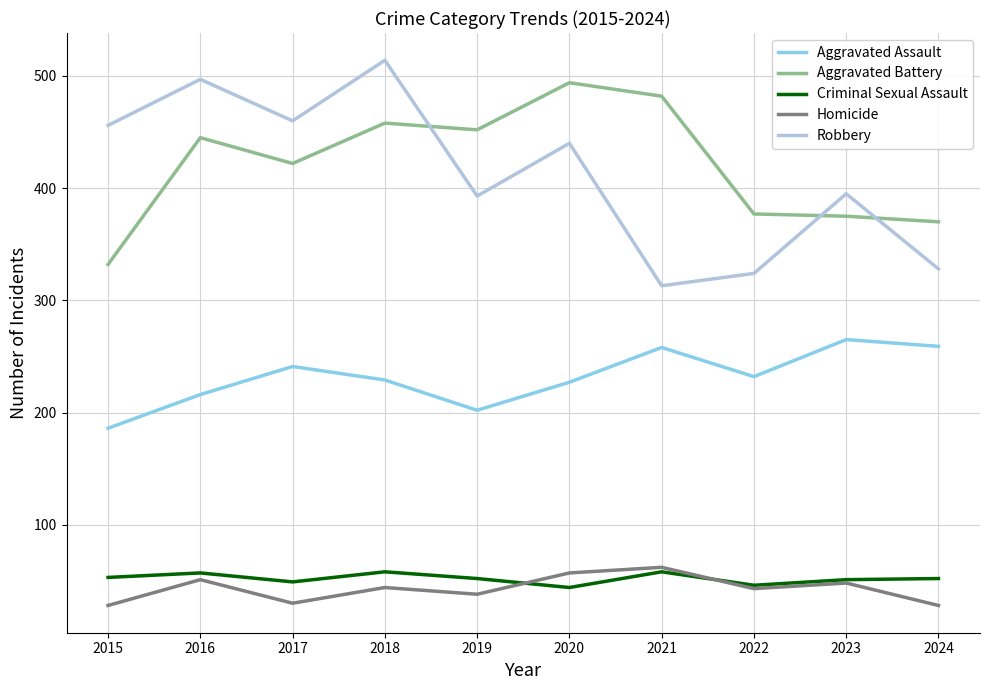

Which series has the largest total across all categories?

Aggravated Battery